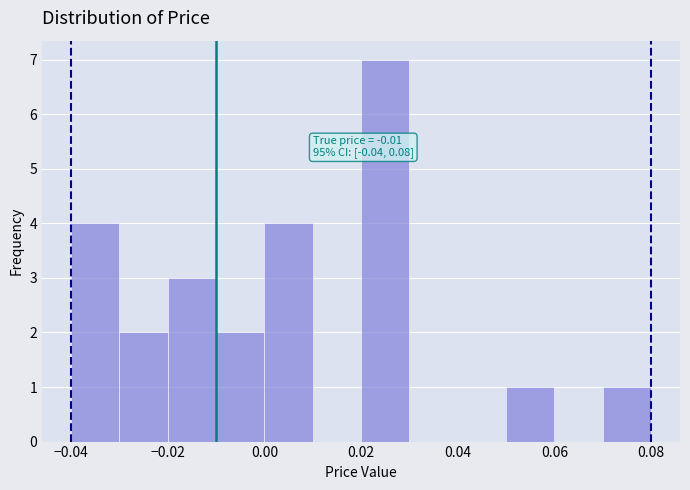

Over which range of the x-axis is the bar tallest?

0.02 to 0.03